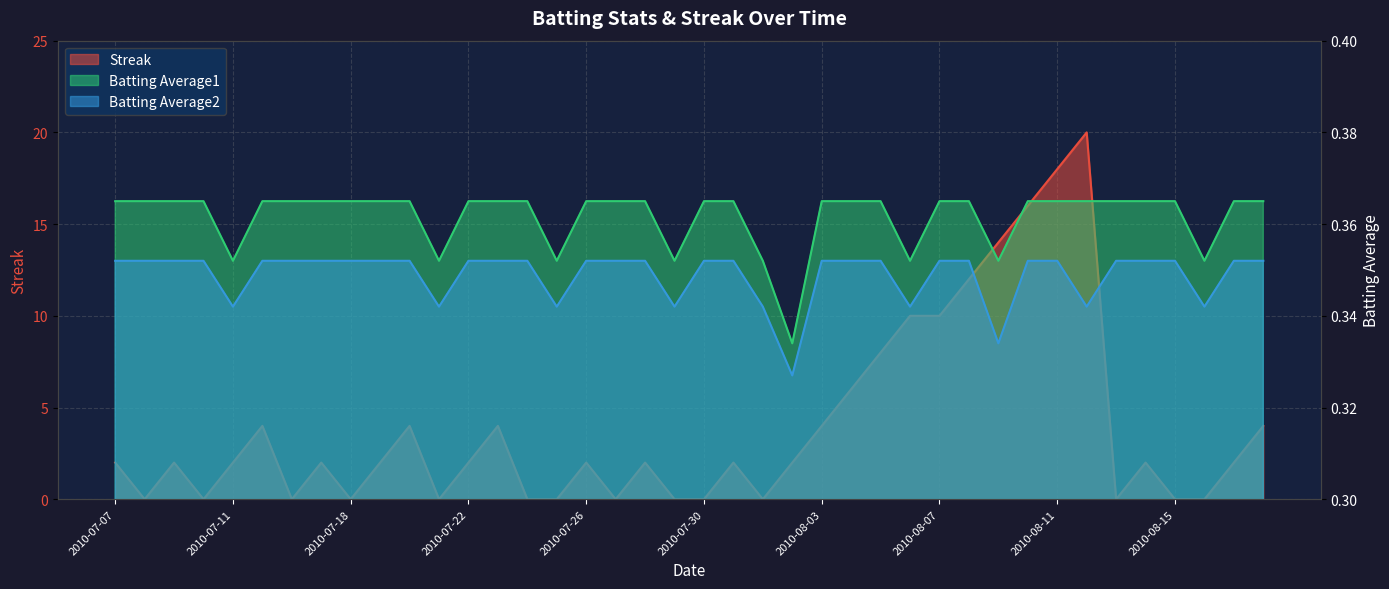

True or false: Batting Average1 has more than 0 points higher than both neighbors.

False